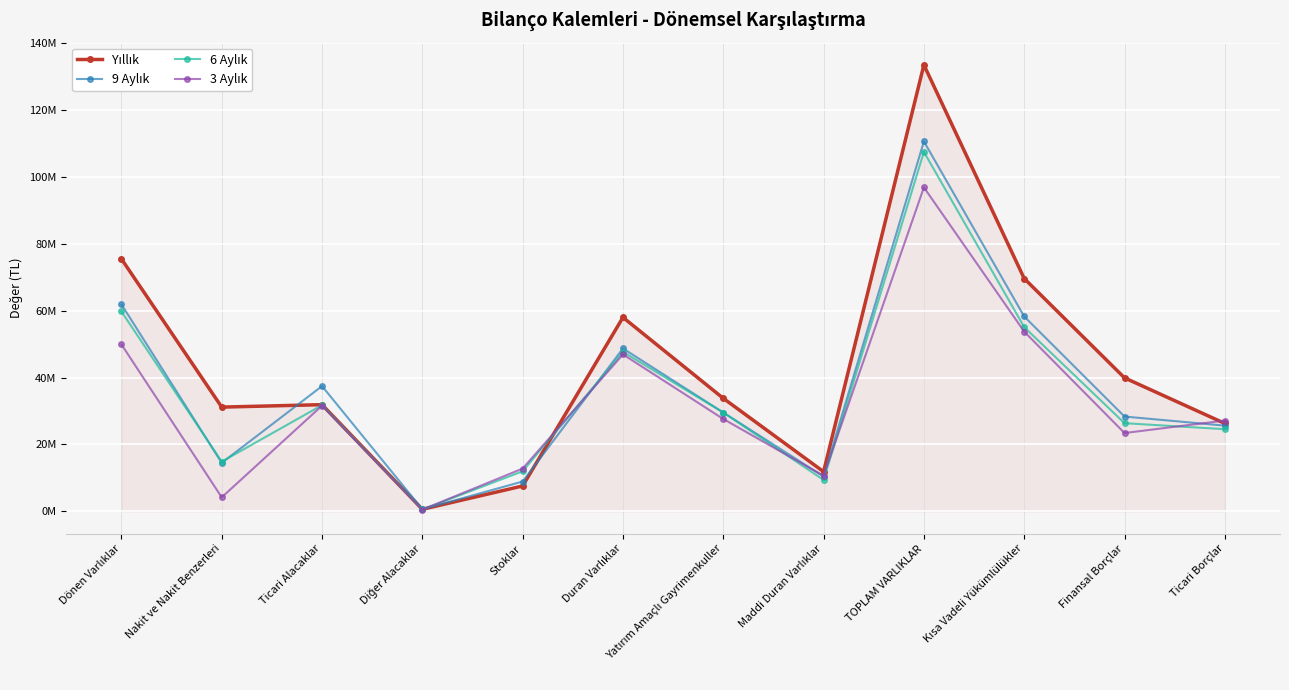

Between Dönen Varlıklar and Ticari Alacaklar, which series saw the biggest shift?

Yıllık